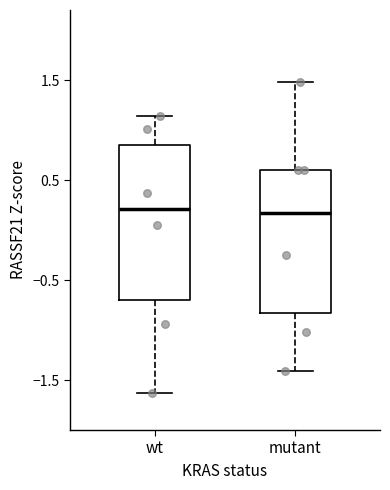

Reading left to right, transcribe this box plot: for each box, give where its median line is, the range the box spans, and where its two whiskers end, as read against the y-axis. The values are not printed on the chart, so give them approximately, as read against the axis.

wt: median 0.2, box -0.7 to 0.9, whiskers -1.6 to 1.1
mutant: median 0.2, box -0.8 to 0.6, whiskers -1.4 to 1.5